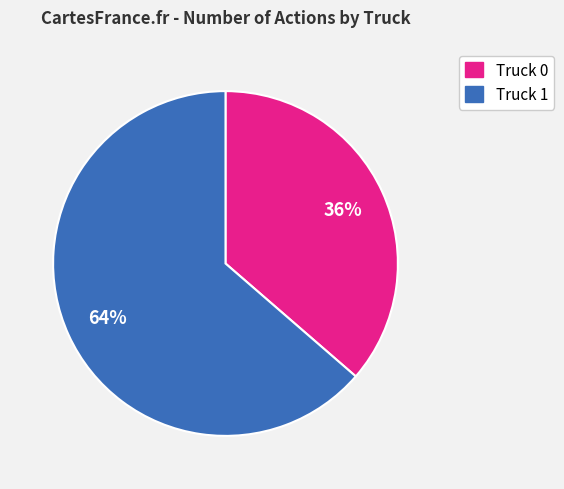

How many segments does this pie chart have?

2